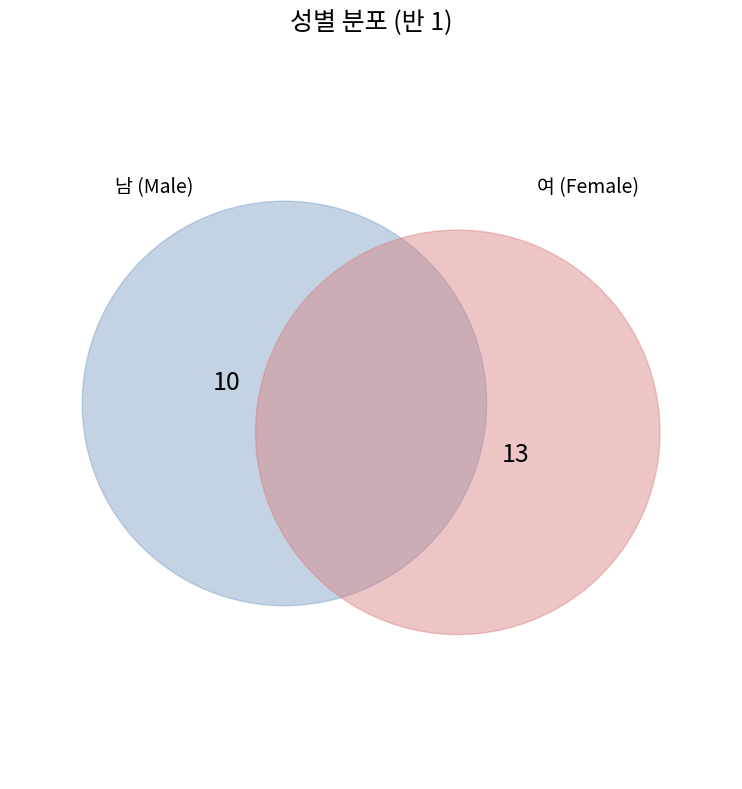

How many slices are in this pie chart?

2